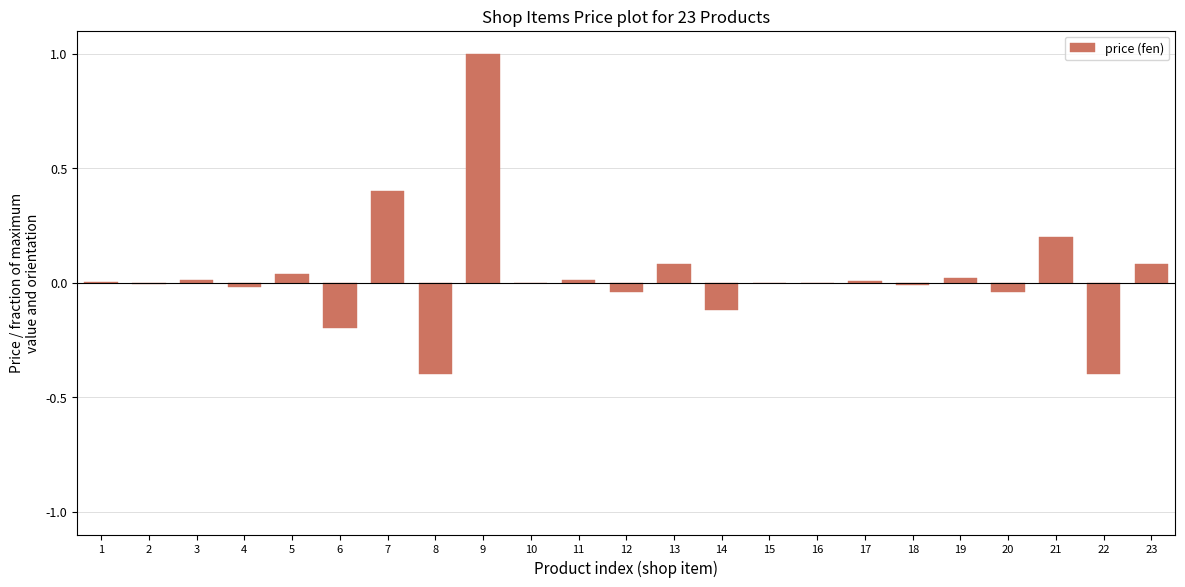

True or false: the data shows -0.0 at 12.

True